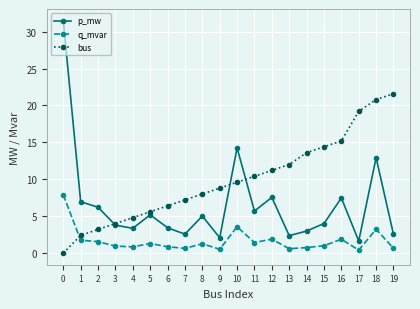

Between which two adjacent categories do q_mvar and bus first intersect?

0 and 1